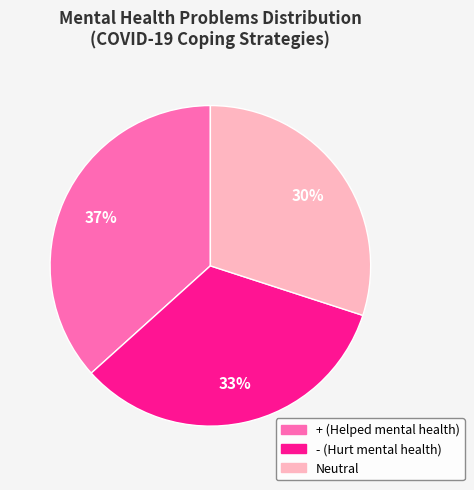

Is there a majority slice in this chart?

No